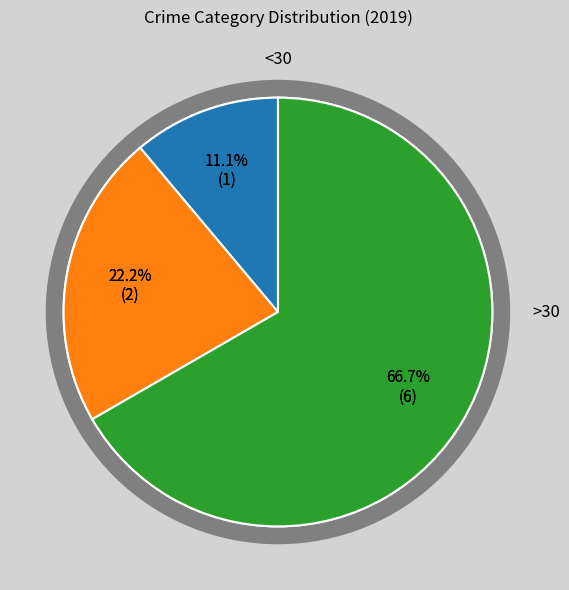

Count the number of slices in the pie.

3